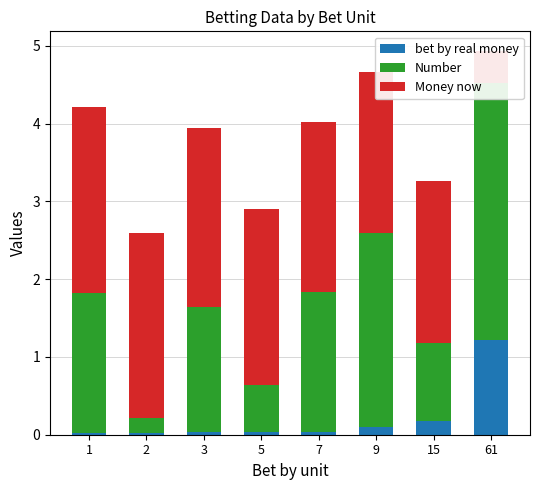

At which label does Number first exceed 1?

1